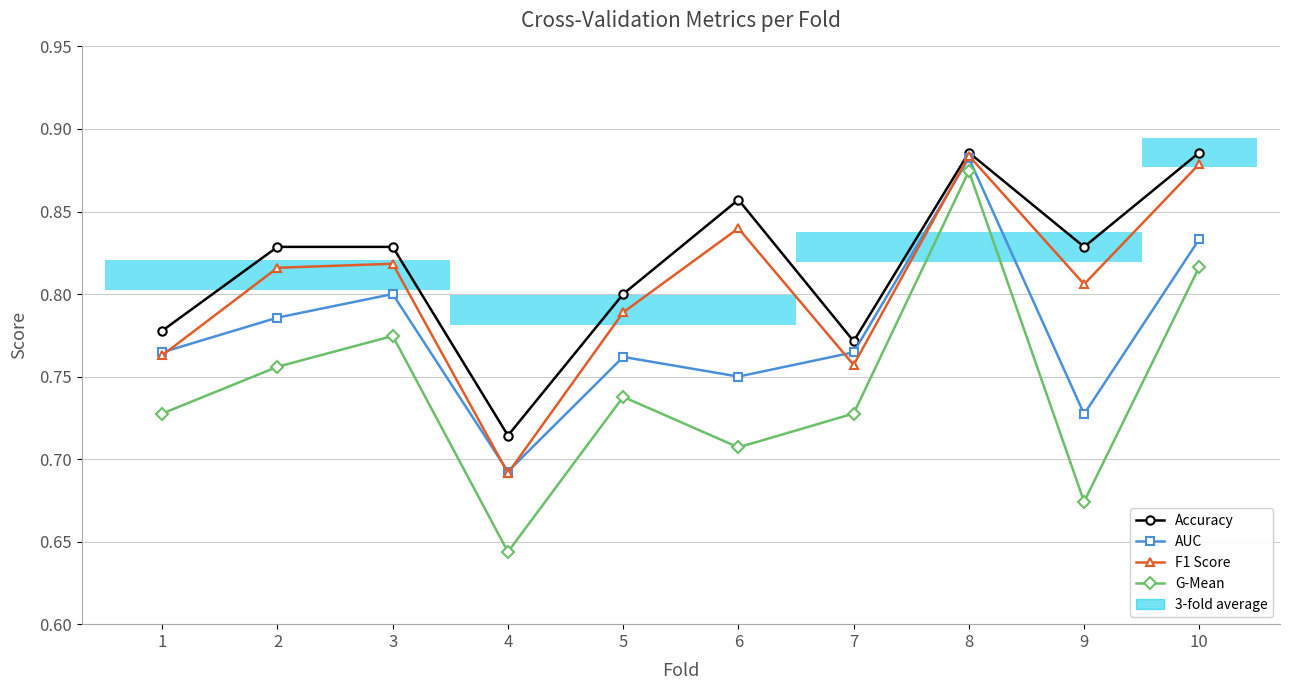

Reading left to right, transcribe all the data shown in this chart.

Accuracy: 0.8	0.8	0.8	0.7	0.8	0.9	0.8	0.9	0.8	0.9
AUC: 0.8	0.8	0.8	0.7	0.8	0.8	0.8	0.9	0.7	0.8
F1 Score: 0.8	0.8	0.8	0.7	0.8	0.8	0.8	0.9	0.8	0.9
G-Mean: 0.7	0.8	0.8	0.6	0.7	0.7	0.7	0.9	0.7	0.8